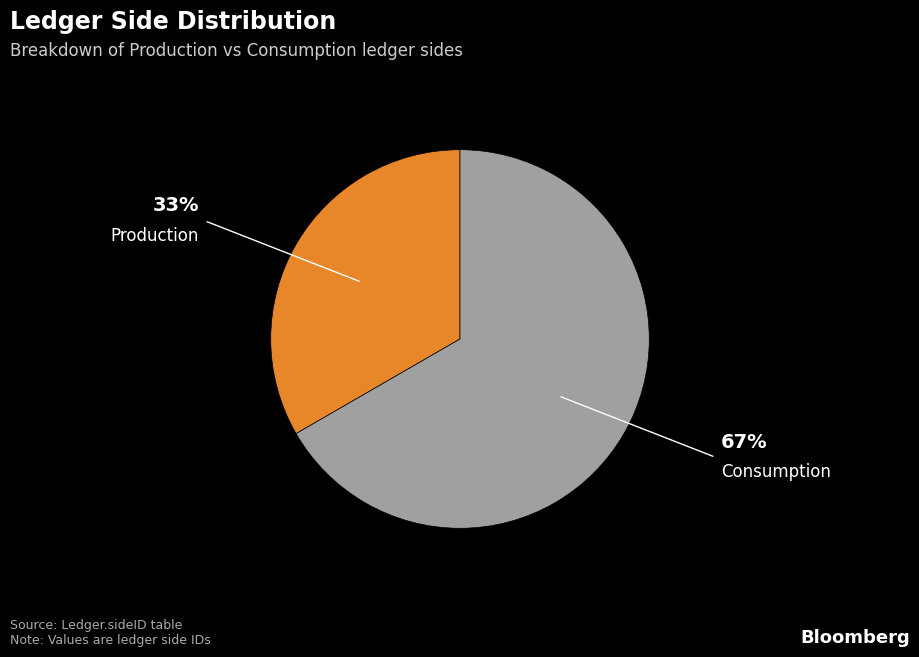

Is Consumption the majority of the pie?

Yes